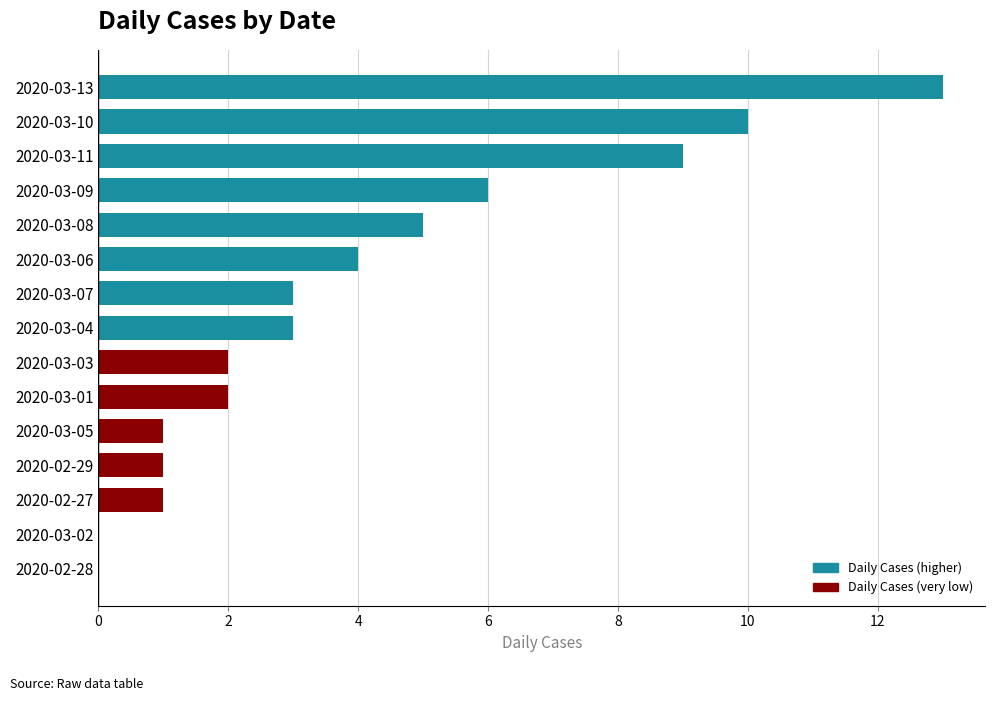

Count the number of data series in this chart.

1